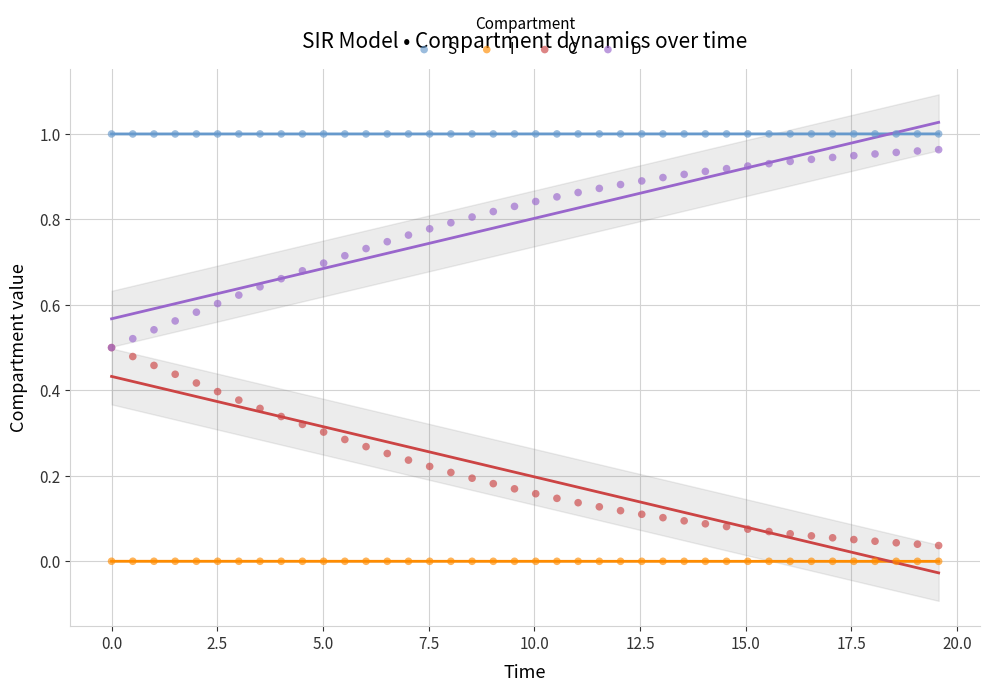

Which series contains the highest Y value?

S